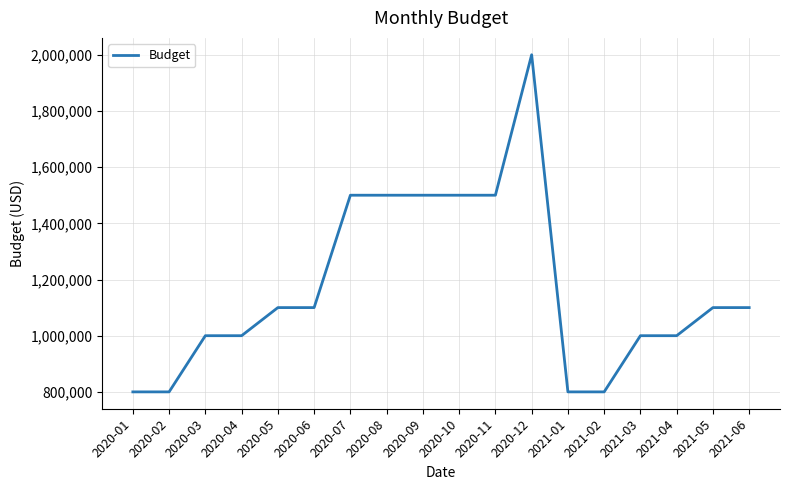

What position from the left is 2020-02?

2